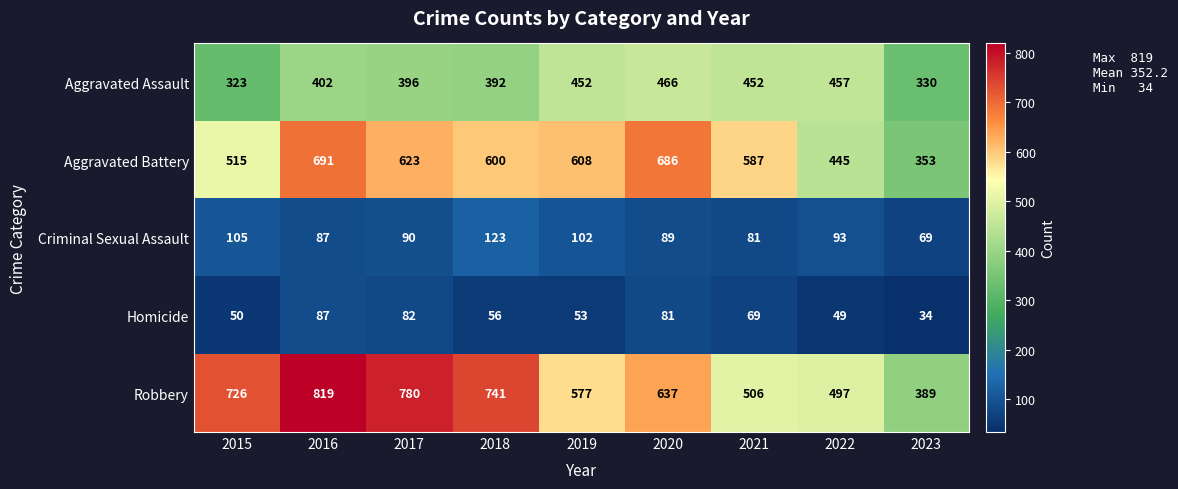

Between 2017 and 2023, which series saw the biggest shift?

Robbery